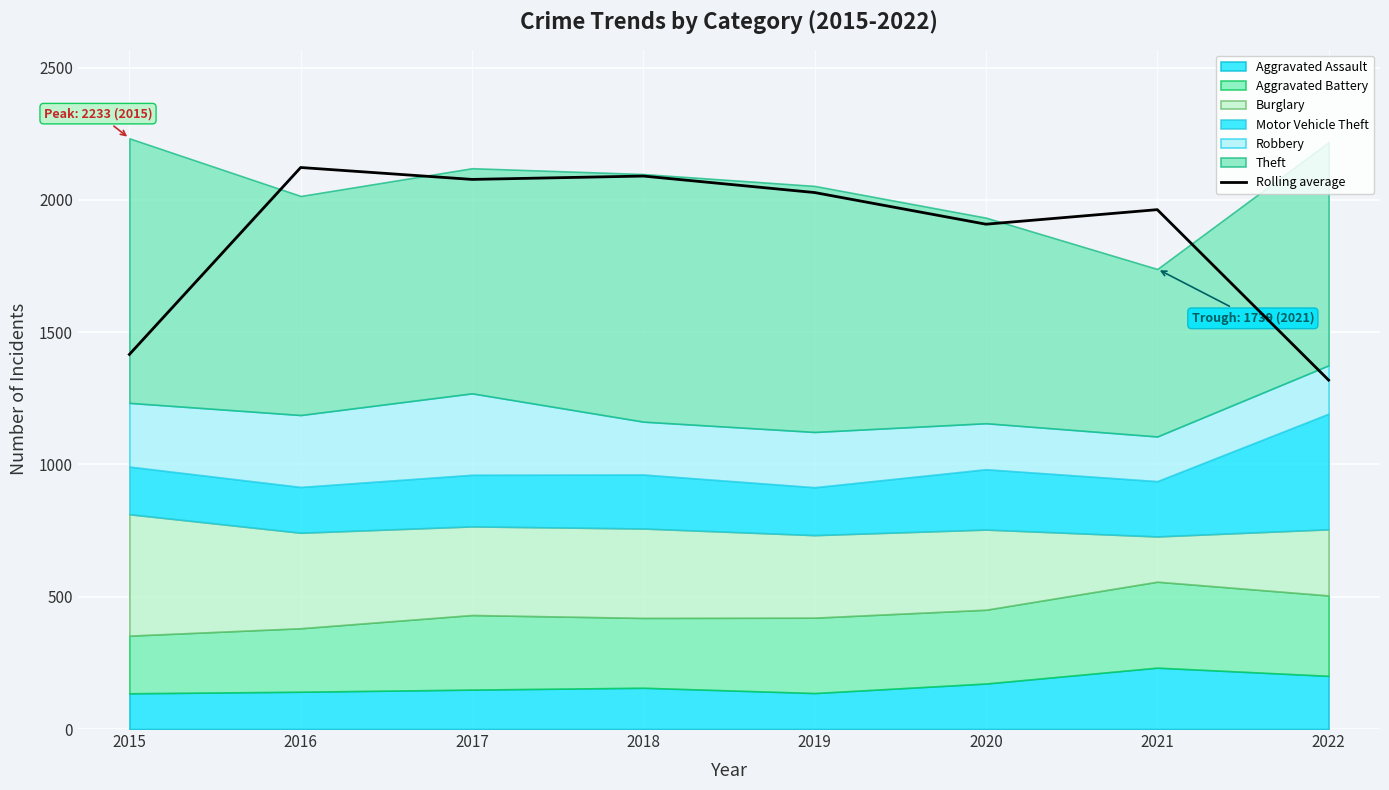

What is the value of the 3rd point from the left?

2077.7